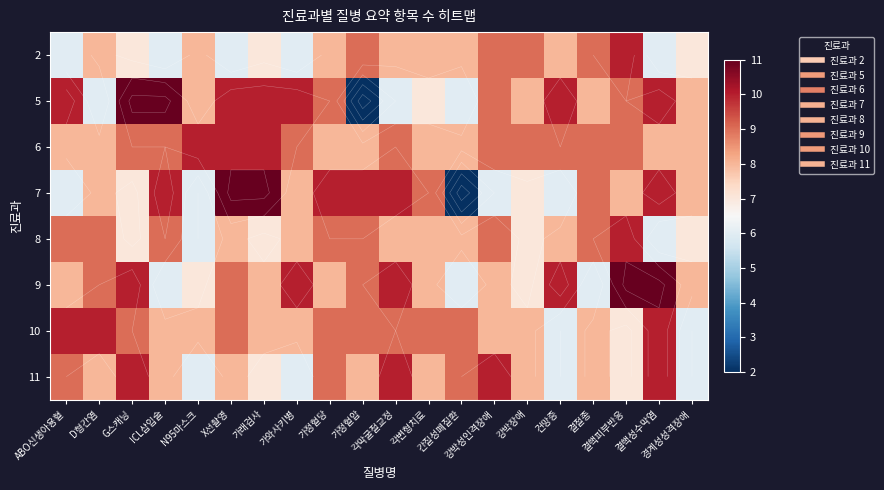

How many data points in 6 are above 9?

3